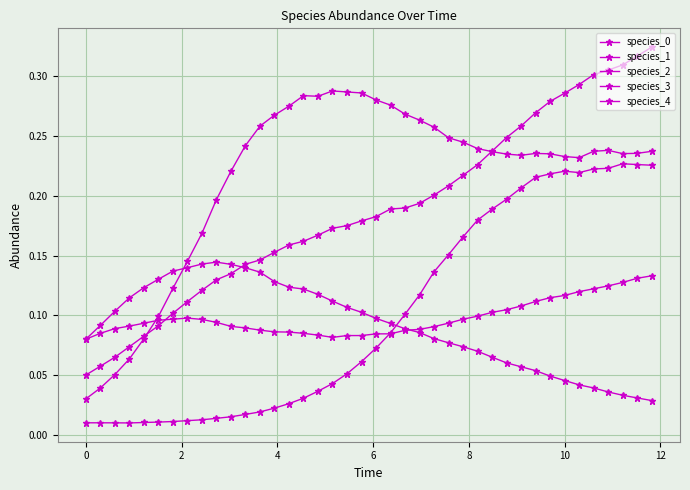

How many categories are shown in the chart?

40